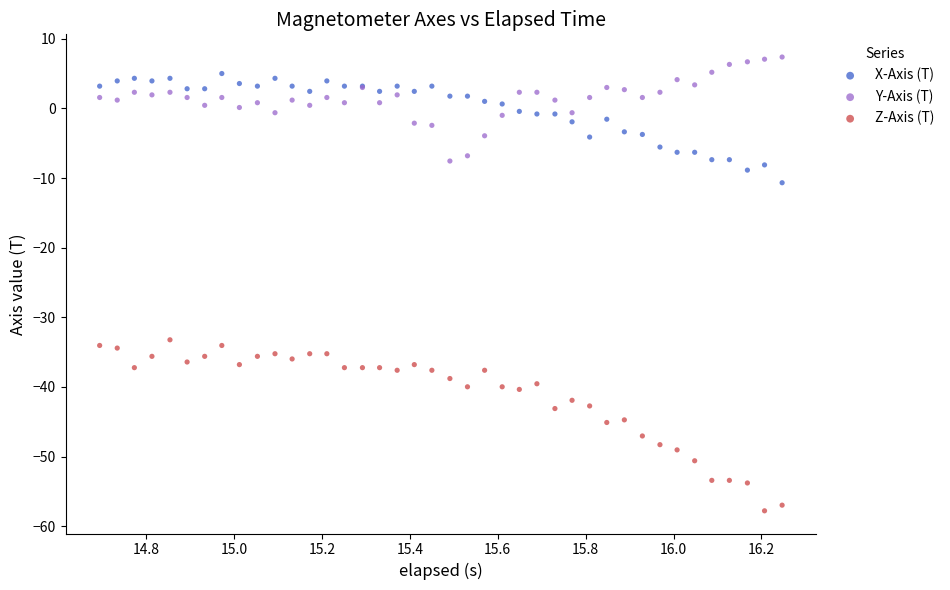

Which series has the largest Y range (max minus min)?

Z-Axis (T)